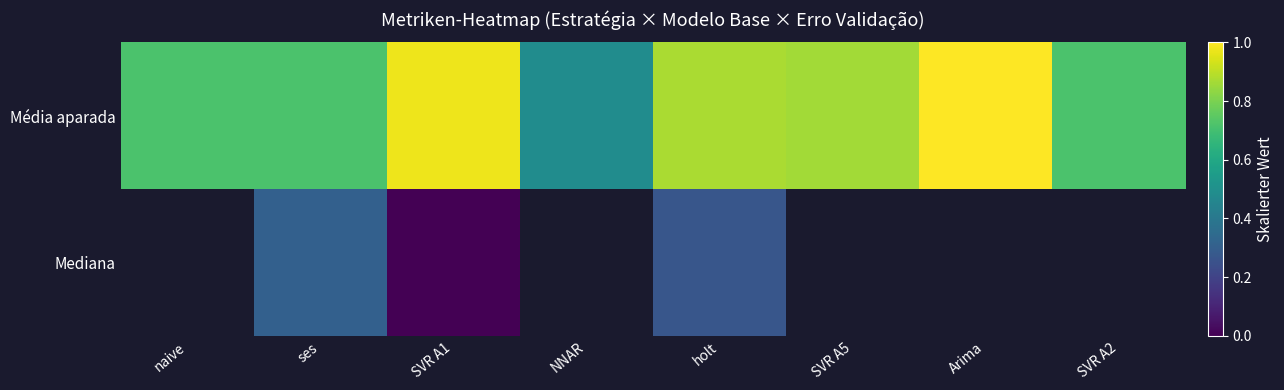

At how many categories does at least one series exceed 0?

8